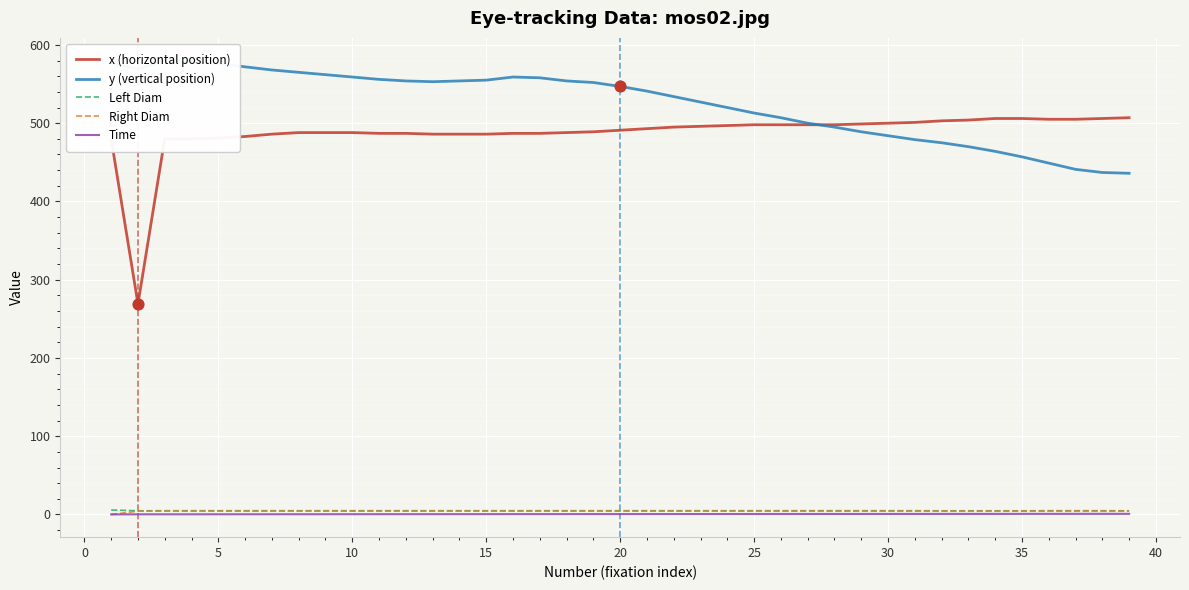

True or false: Right Diam and x (horizontal position) intersect in this chart.

False